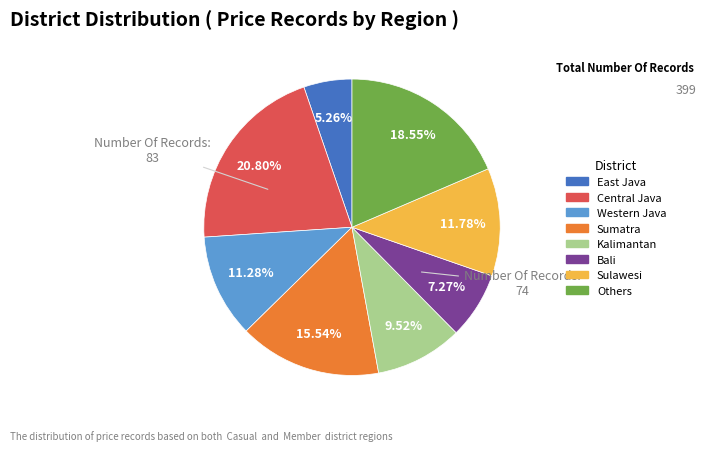

Count the number of slices in the pie.

8